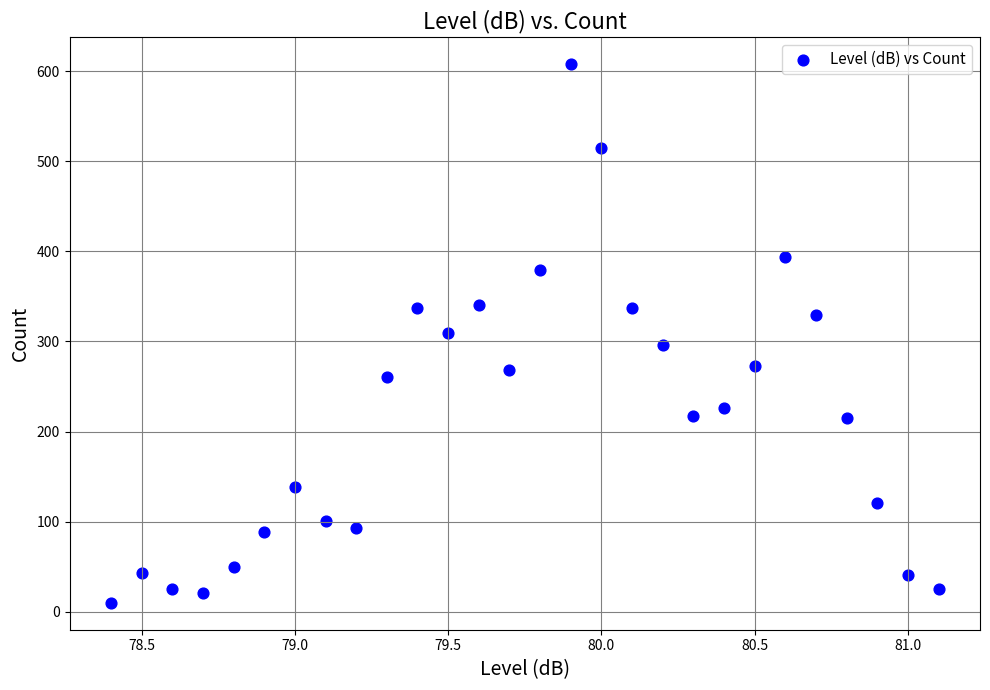

What is the range of Y values (max minus min)?

598